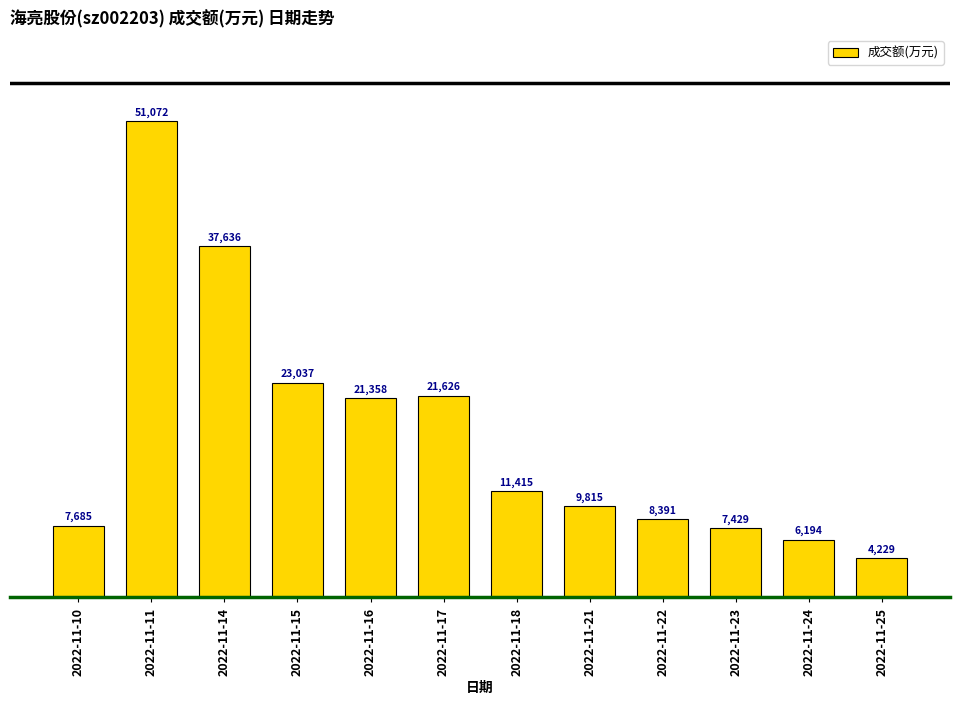

At which category does the chart reach its peak across all series?

2022-11-11